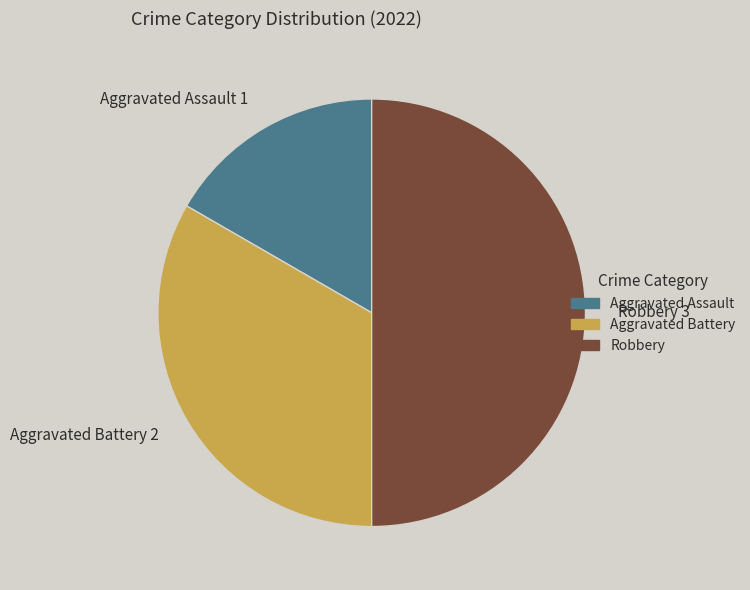

Do Robbery 3 and Aggravated Battery 2 together represent more than half of the pie?

Yes